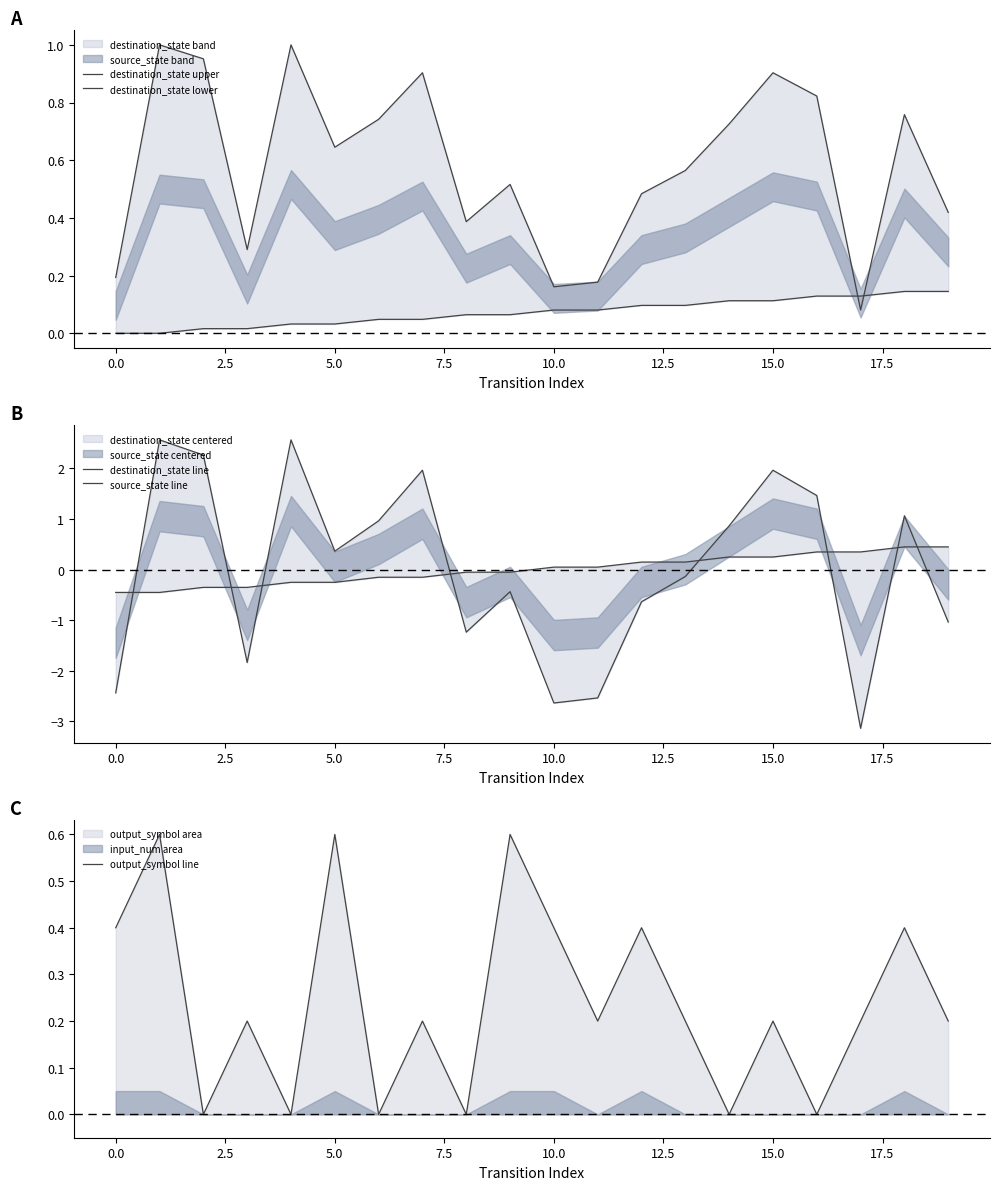

What is the greatest value displayed?

2.6